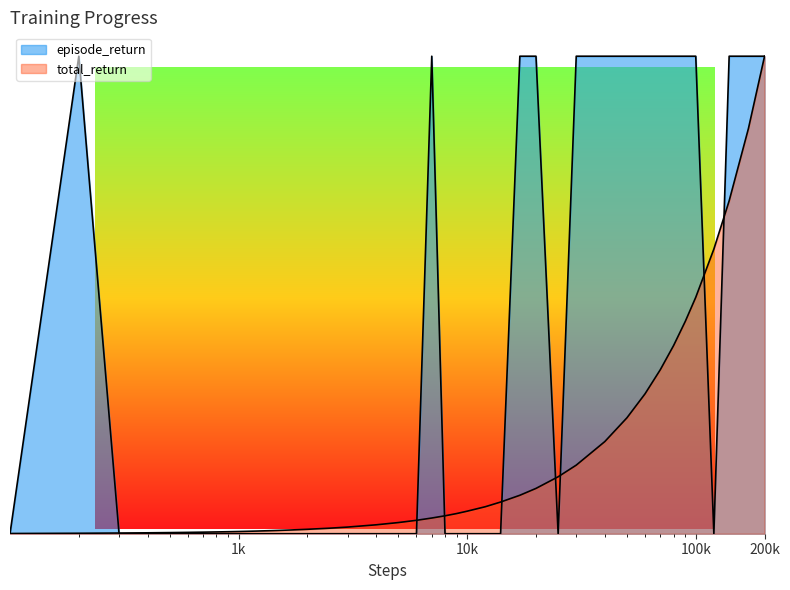

Does the chart display data point markers on the line(s)?

No